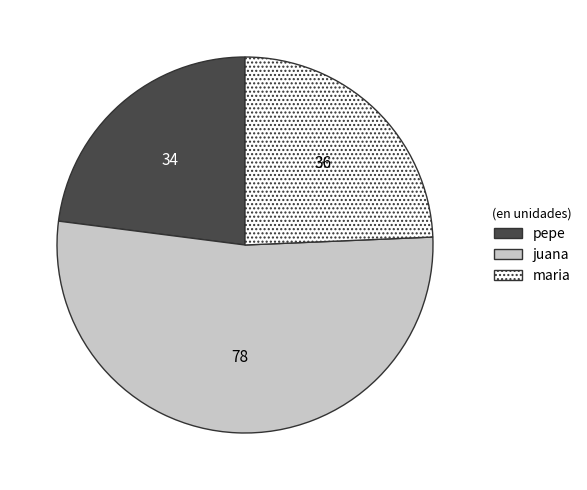

Is it true that pepe is 23% of the pie?

True